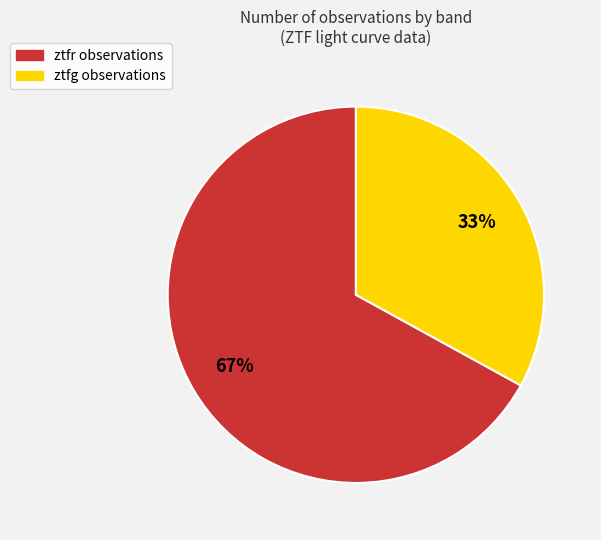

To the nearest percent, what portion does ztfg represent?

33%